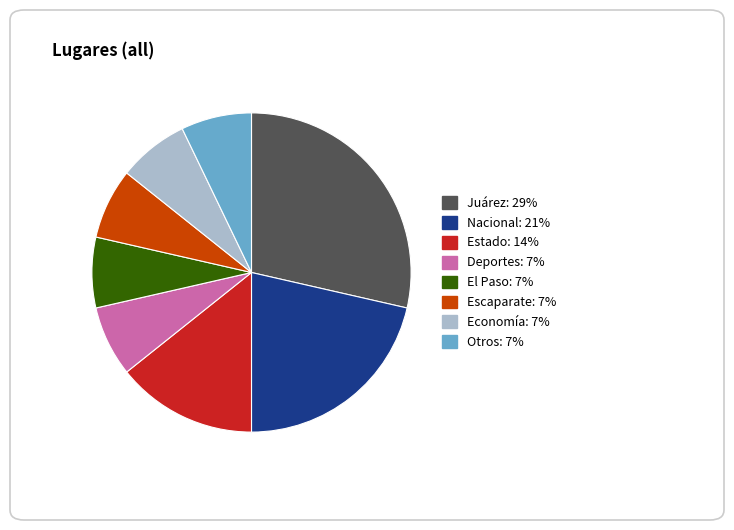

Is there a majority slice in this chart?

No